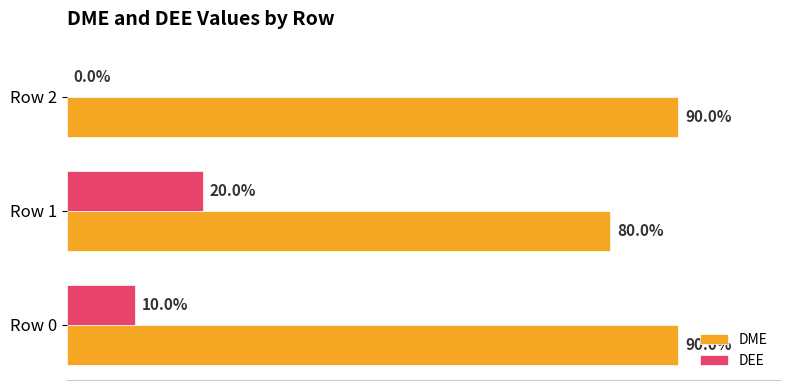

Which series has the widest spread of values?

DEE